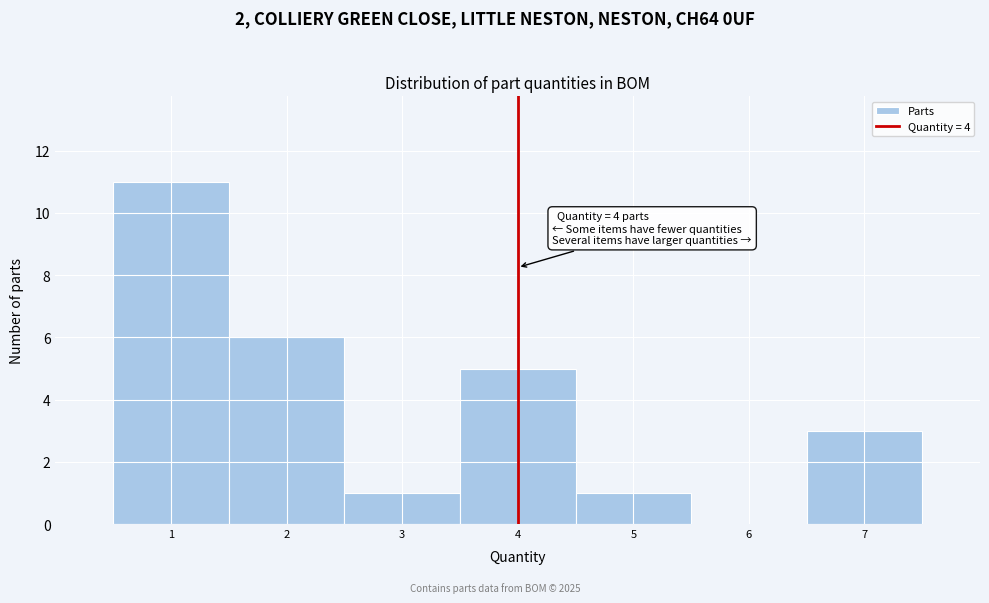

Over which range of the x-axis is the bar tallest?

0.5 to 1.5